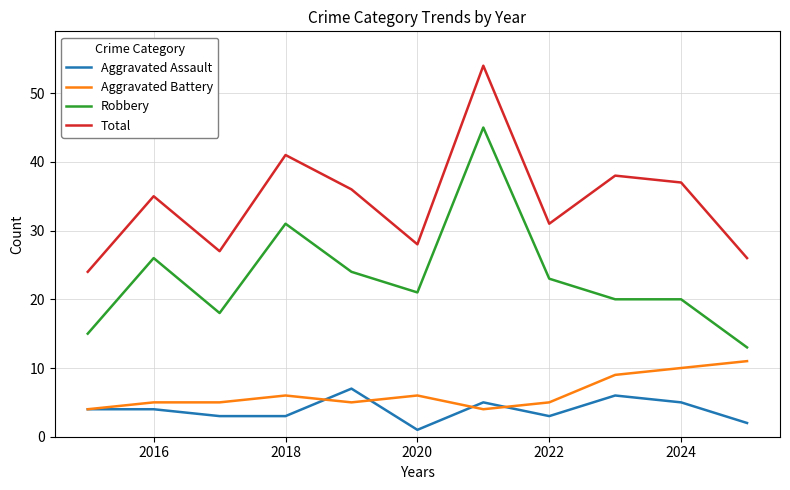

What is the highest value of the Aggravated Battery series?

11